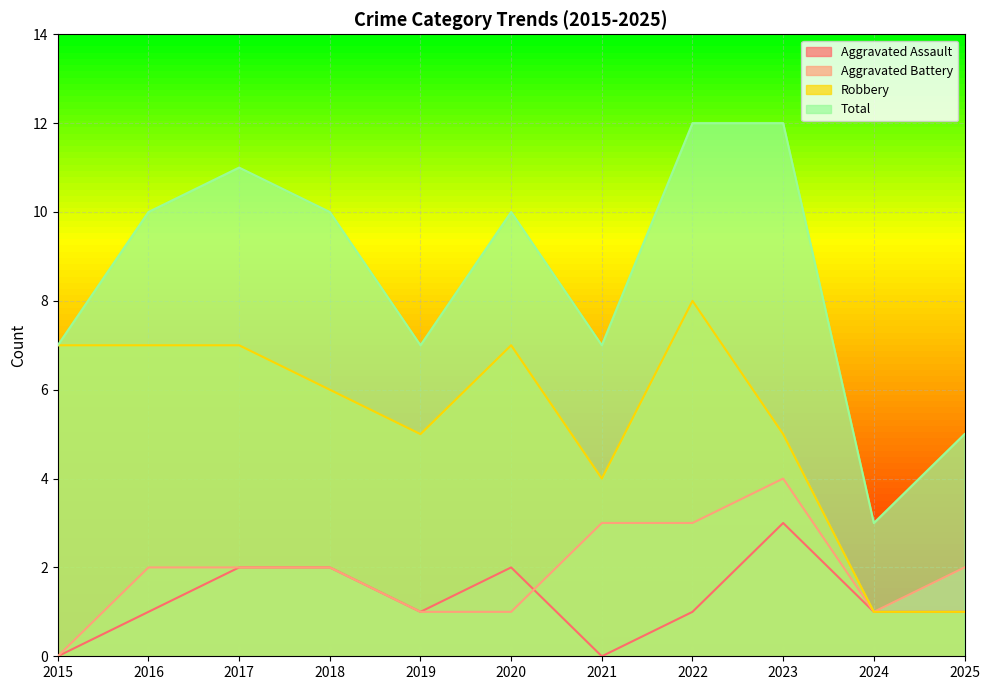

How many values in the Robbery series are below 6?

5